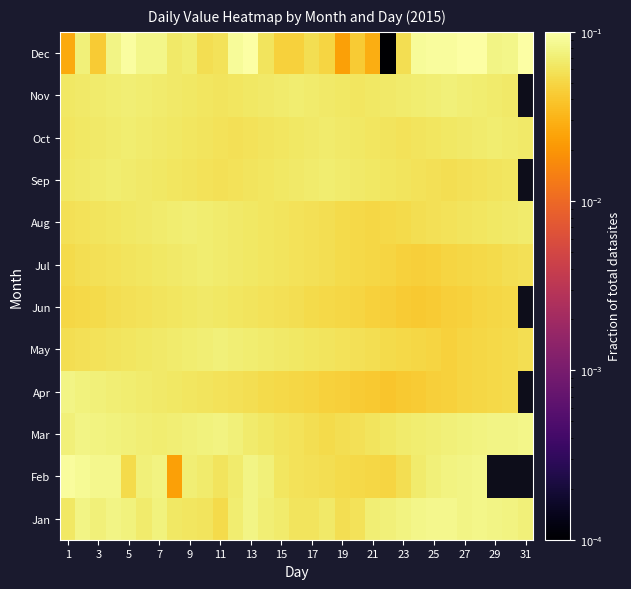

Is the value of row_3 at 15 greater than the value of row_11 at 17?

No